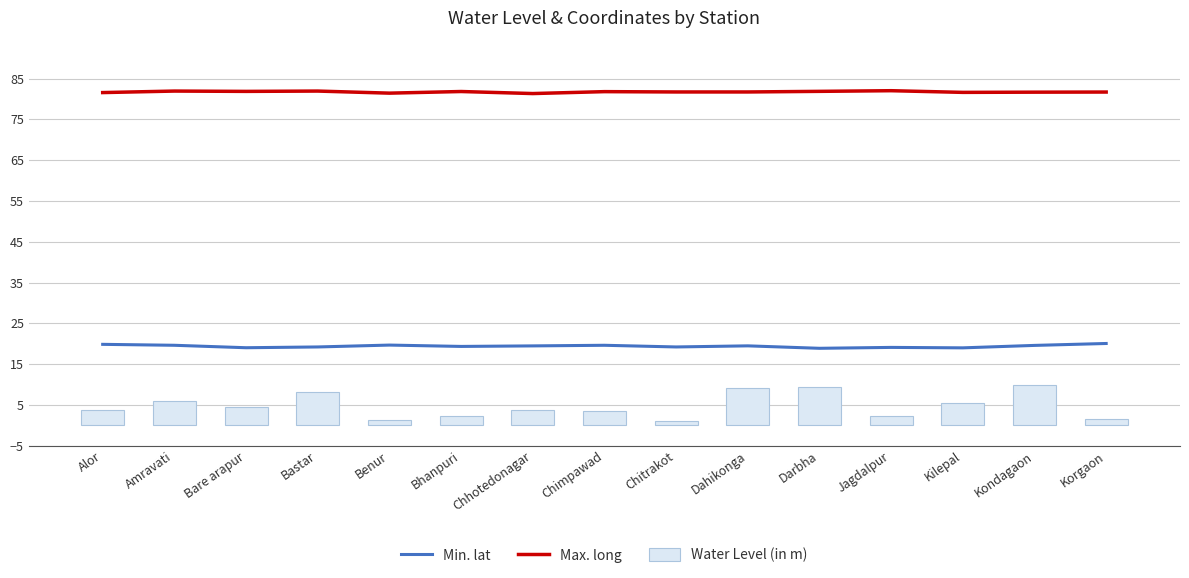

Reading right to left, list all the values displayed in this chart.

Min. lat: Korgaon=20.1	Kondagaon=19.6	Kilepal=19.0	Jagdalpur=19.1	Darbha=18.9	Dahikonga=19.5	Chitrakot=19.2	Chimpawad=19.6	Chhotedonagar=19.5	Bhanpuri=19.3	Benur=19.7	Bastar=19.2	Bare arapur=19.0	Amravati=19.6	Alor=19.8
Max. long: Korgaon=81.7	Kondagaon=81.7	Kilepal=81.6	Jagdalpur=82.0	Darbha=81.9	Dahikonga=81.7	Chitrakot=81.7	Chimpawad=81.8	Chhotedonagar=81.3	Bhanpuri=81.8	Benur=81.4	Bastar=81.9	Bare arapur=81.9	Amravati=81.9	Alor=81.6
Water Level (in m): Korgaon=1.6	Kondagaon=9.8	Kilepal=5.3	Jagdalpur=2.1	Darbha=9.5	Dahikonga=9.1	Chitrakot=1.0	Chimpawad=3.6	Chhotedonagar=3.7	Bhanpuri=2.2	Benur=1.2	Bastar=8.2	Bare arapur=4.4	Amravati=6.0	Alor=3.7